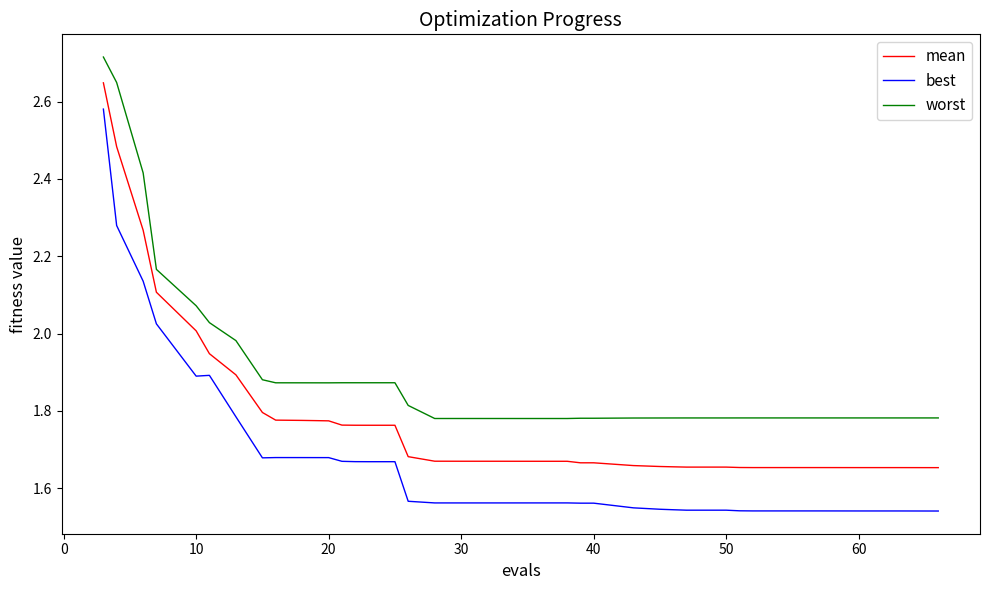

Does the chart display data point markers on the line(s)?

No